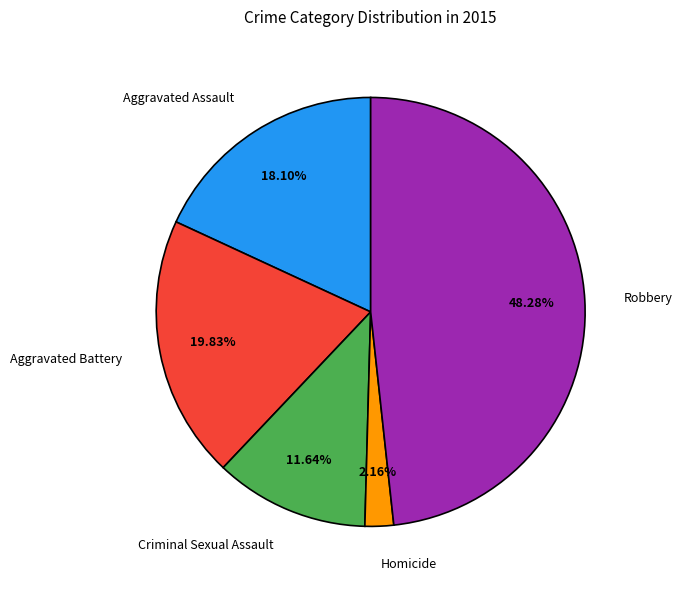

What is the smallest slice in the pie chart?

Homicide